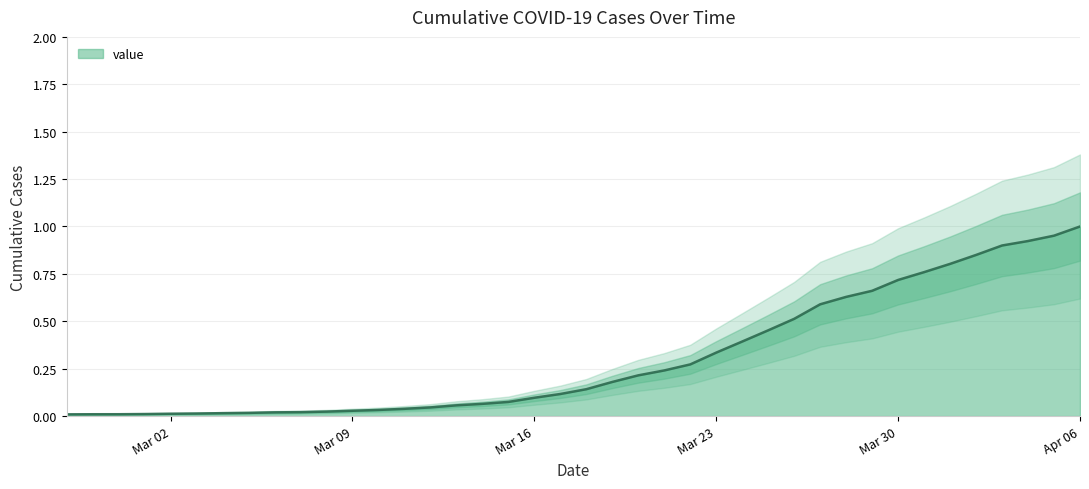

Which category has the highest value in the value series?

Apr 06